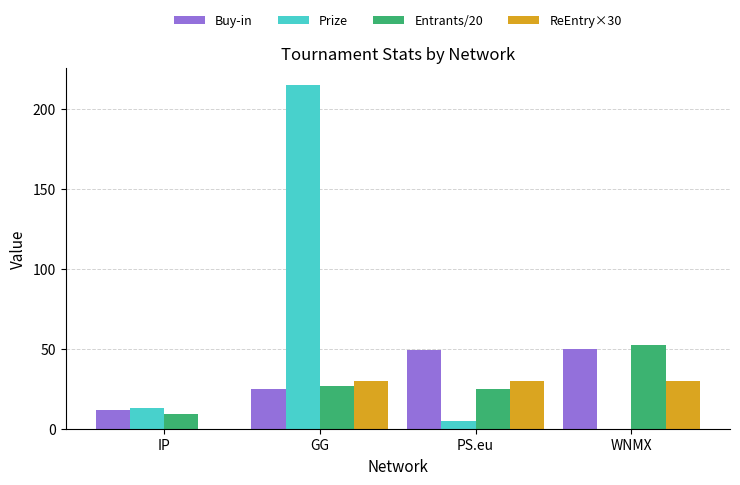

Between GG and PS.eu, which series saw the biggest shift?

Prize